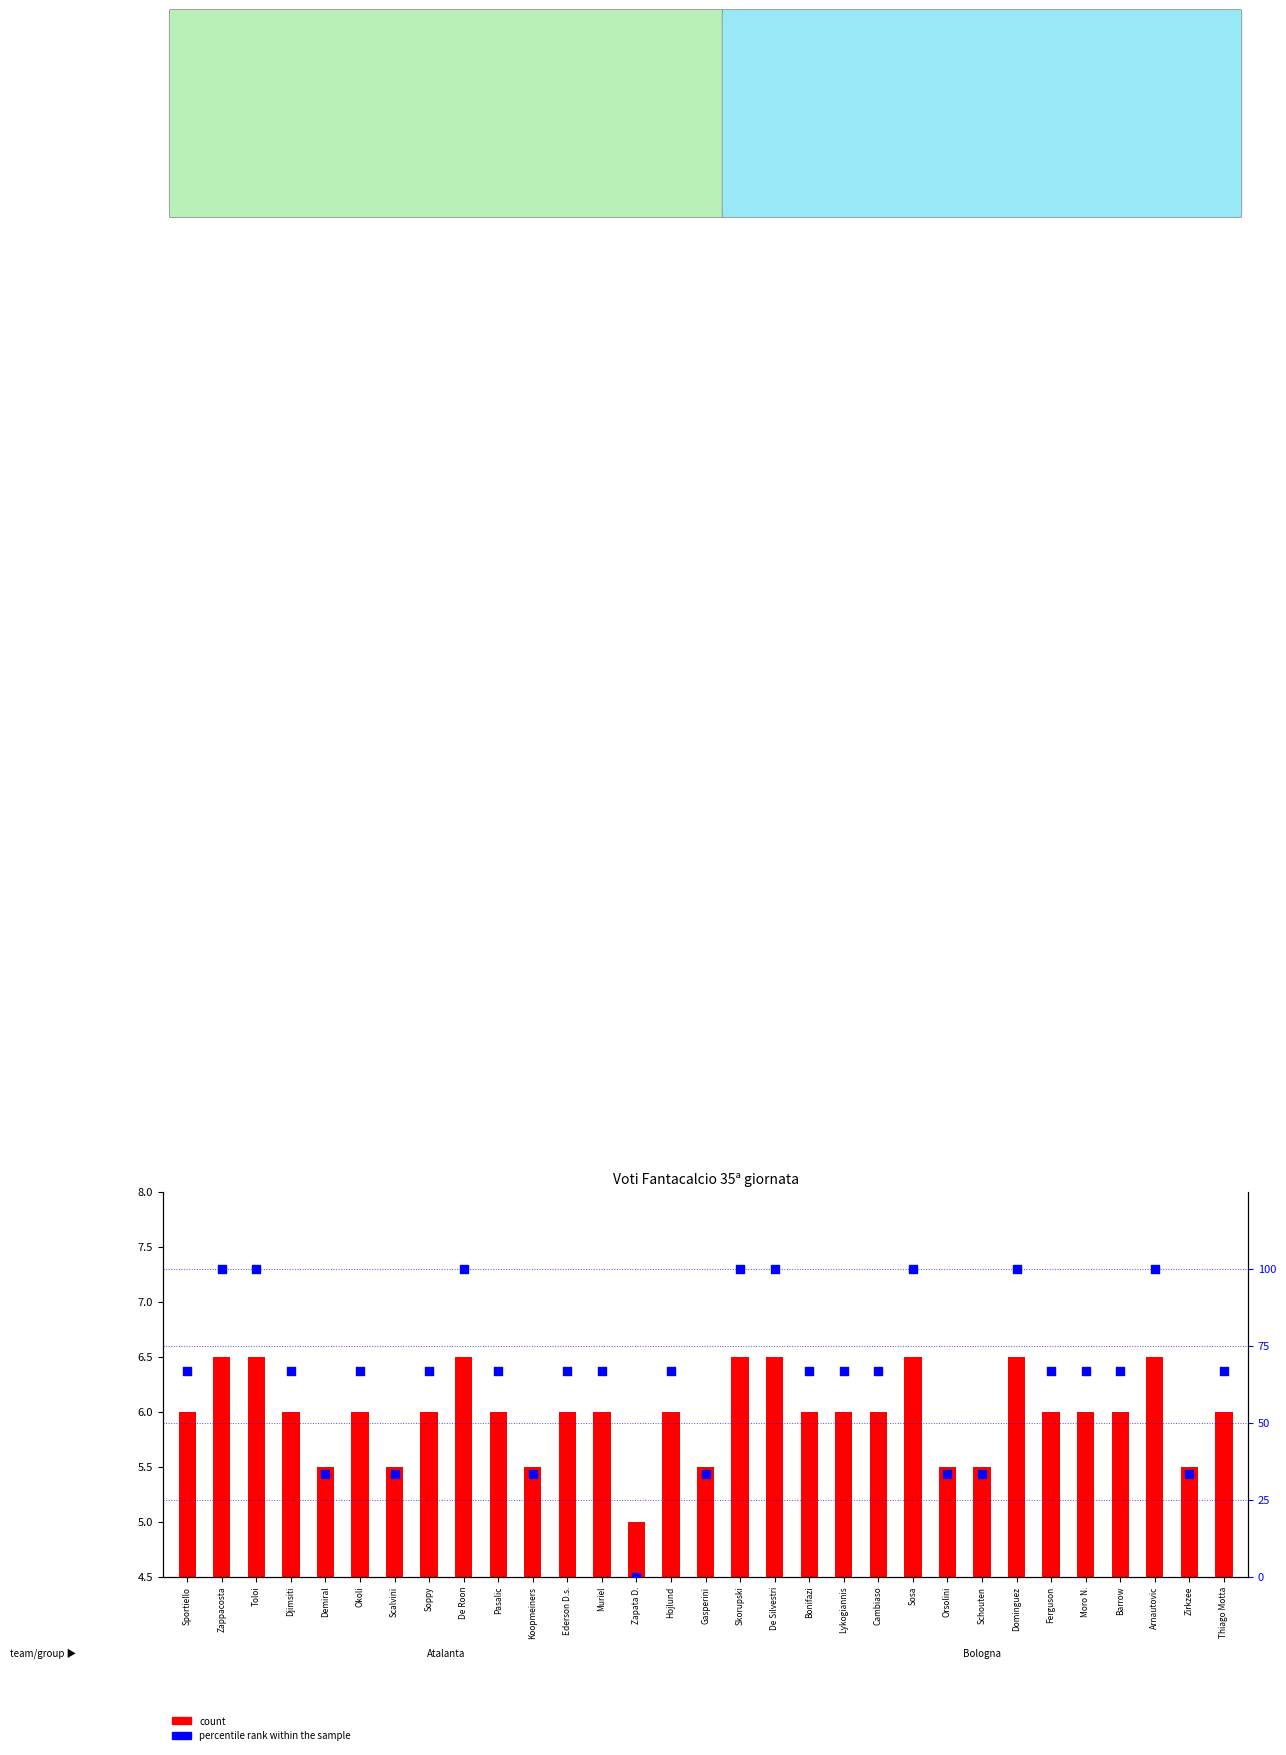

Which series has the largest total across all categories?

percentile rank within the sample